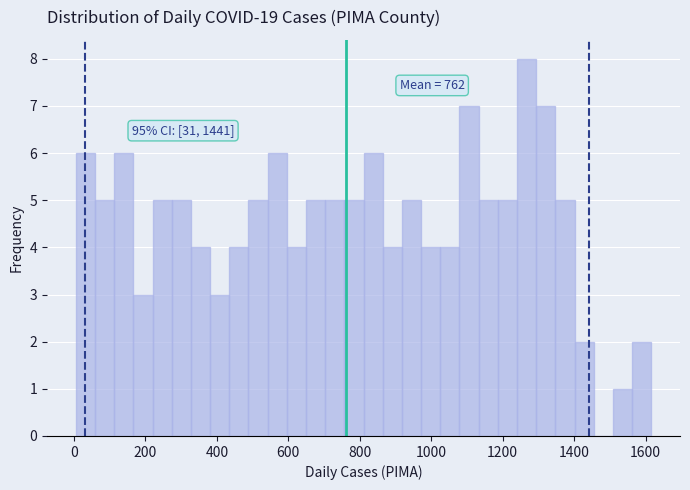

Read against the x-axis, roughly where is the centre of the tallest bar?

1260